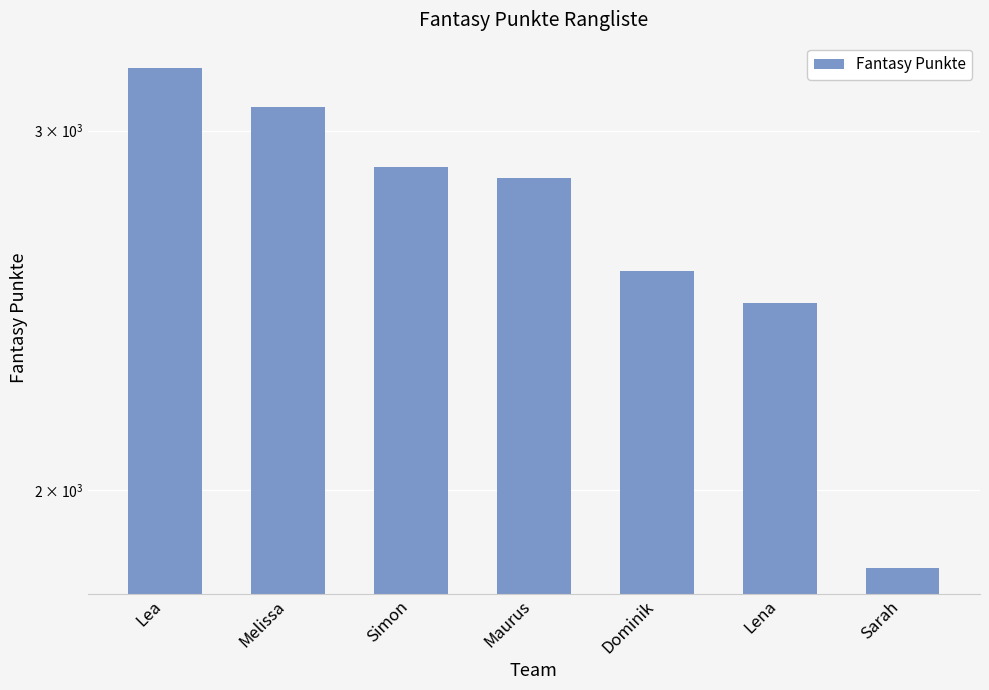

What is the sum of all values?

18884